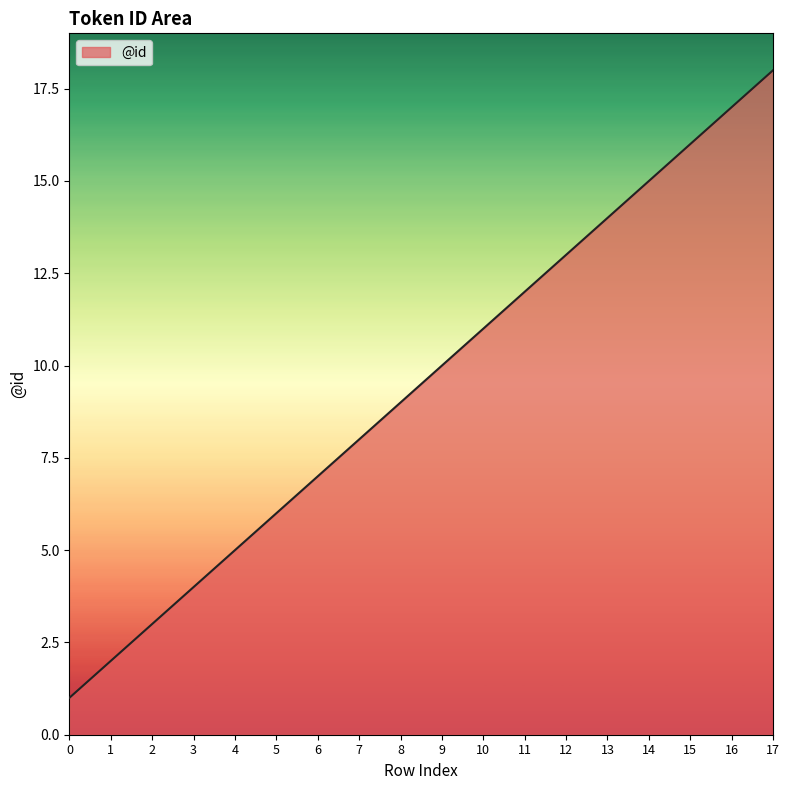

Reading right to left, list all the values displayed in this chart.

17=18	16=17	15=16	14=15	13=14	12=13	11=12	10=11	9=10	8=9	7=8	6=7	5=6	4=5	3=4	2=3	1=2	0=1